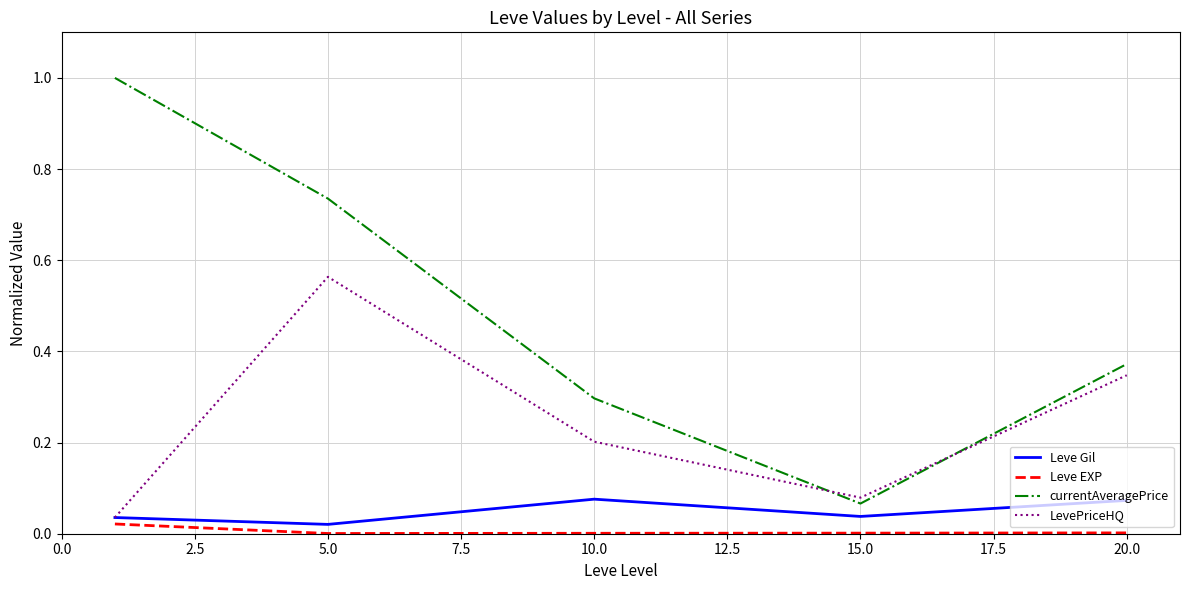

Which series has the largest range (max minus min)?

currentAveragePrice